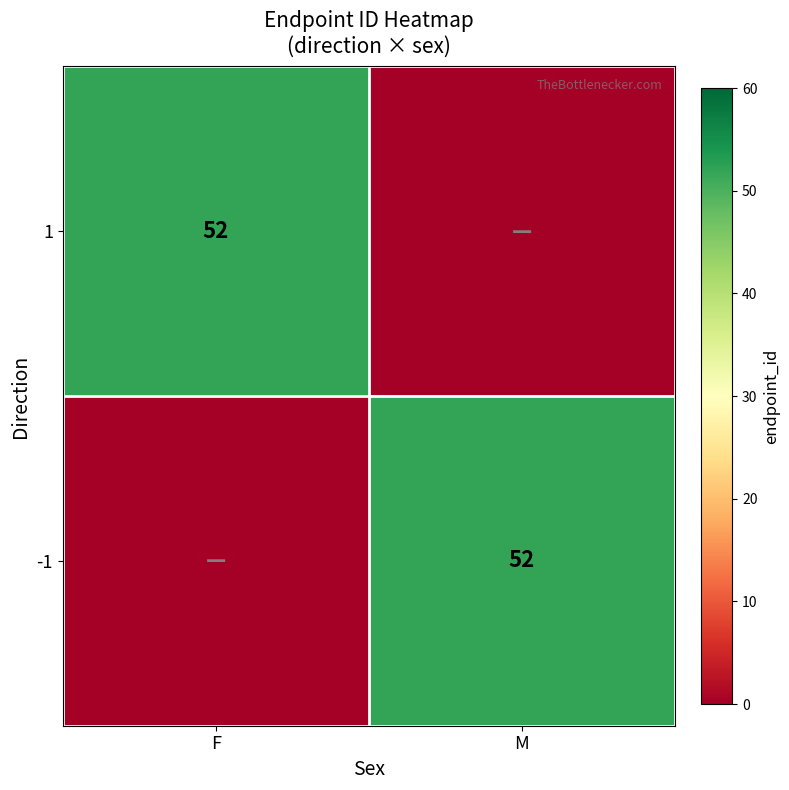

Is it true that 1 equals 52 at F?

True